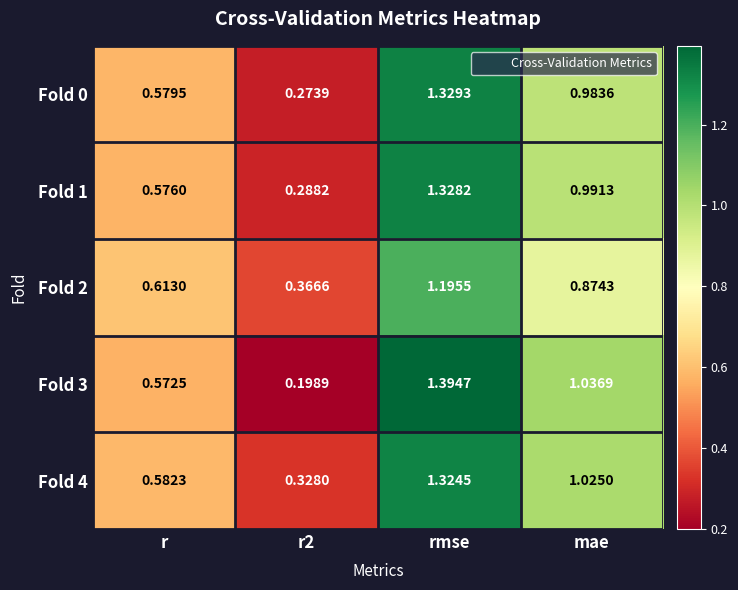

Where does the Fold 4 series first go above 1?

rmse